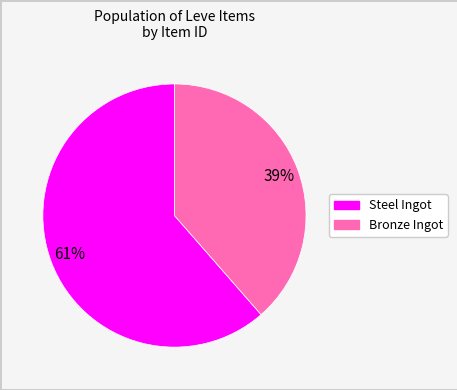

Is there a majority slice in this chart?

Yes